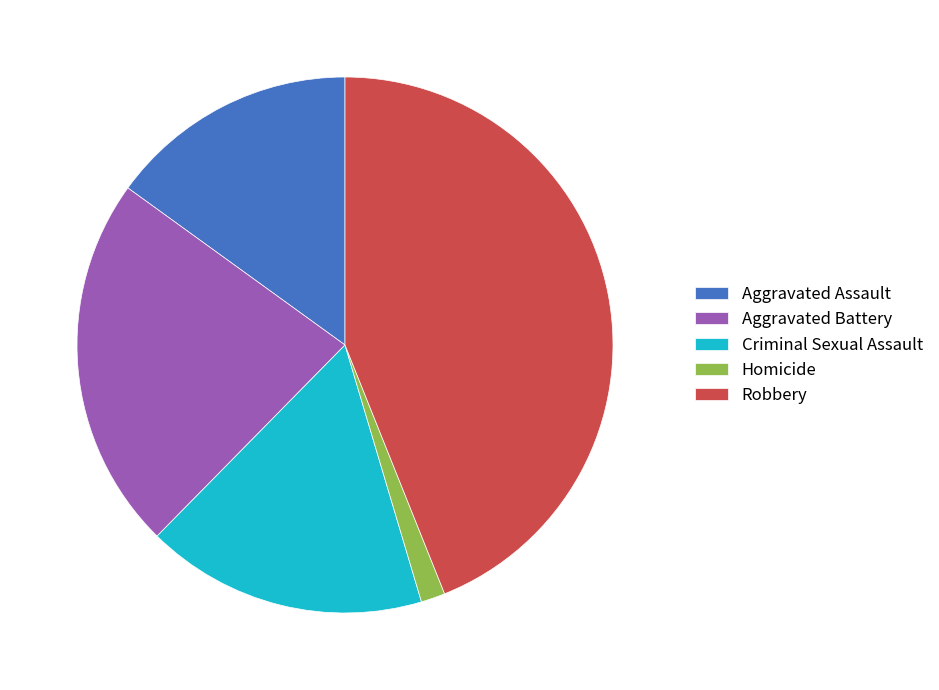

What is the ratio of the value at Robbery to the value at Criminal Sexual Assault?

2.6